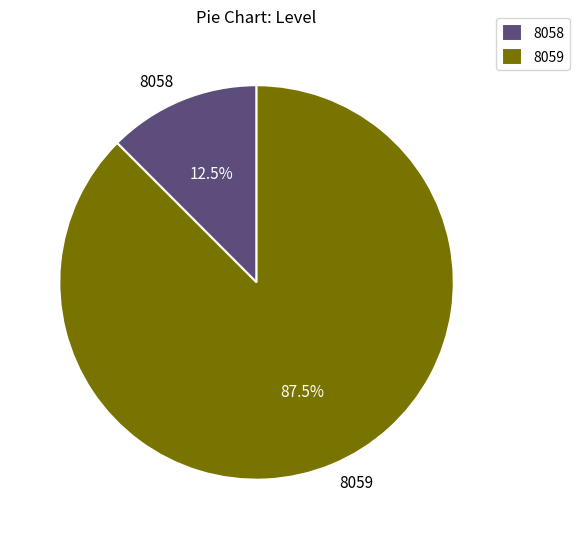

Which slice is the largest?

8059